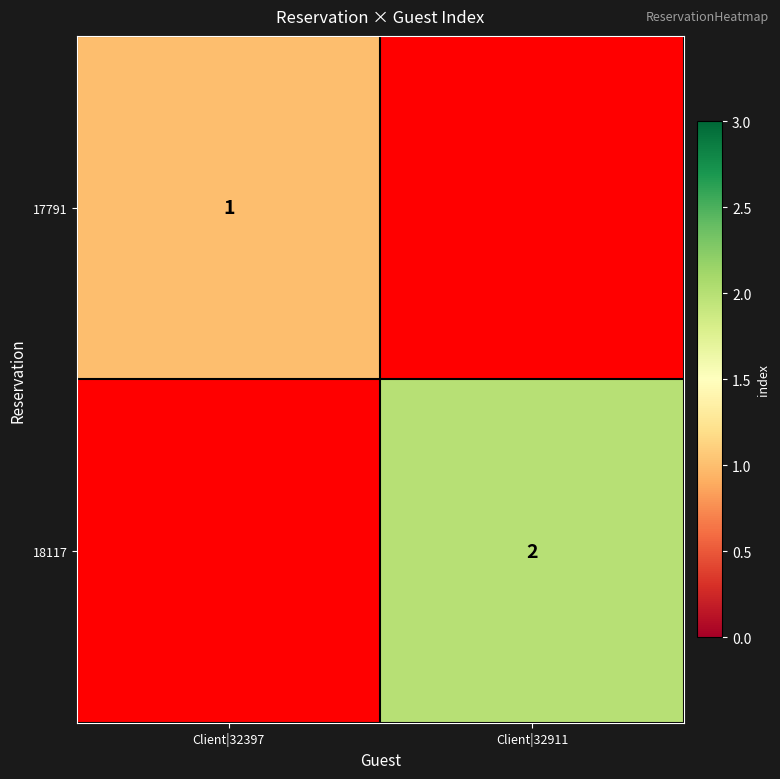

The value of 17791 at Client|32397 is 1. True or false?

True